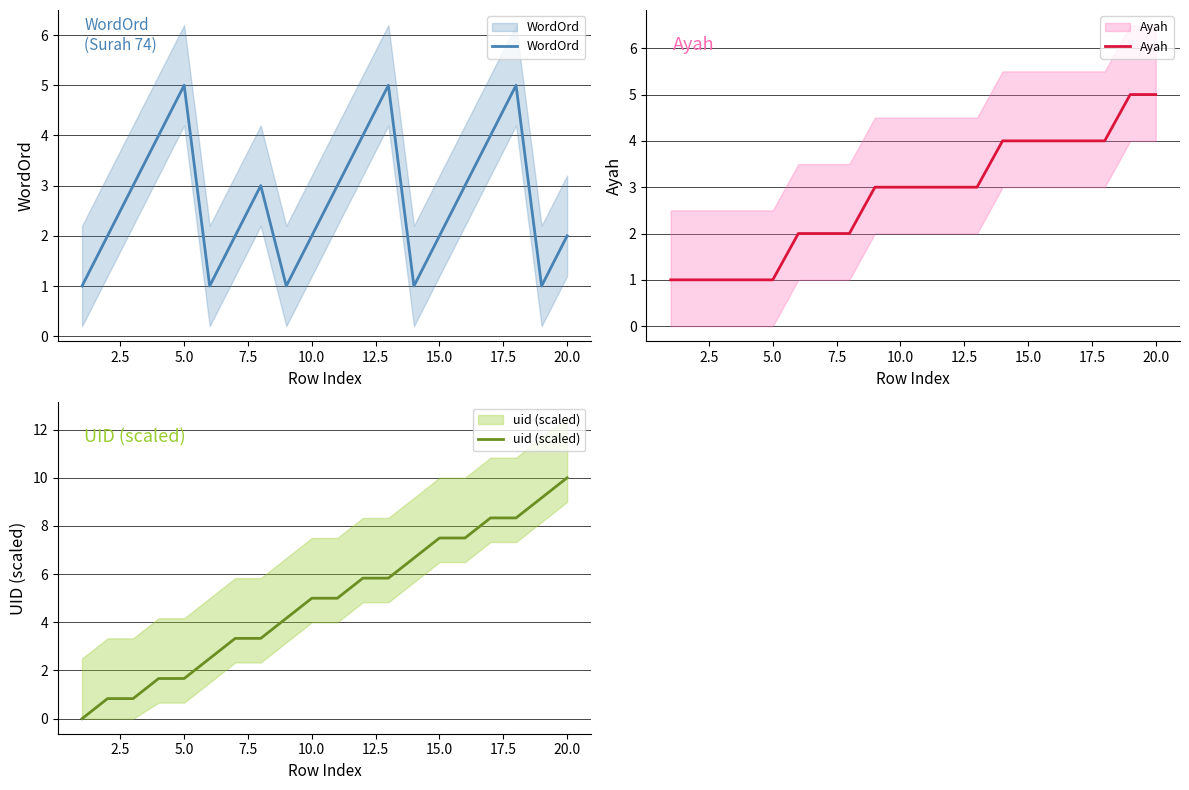

Rank the series at 2.5 from lowest to highest value.

uid (scaled), Ayah, WordOrd